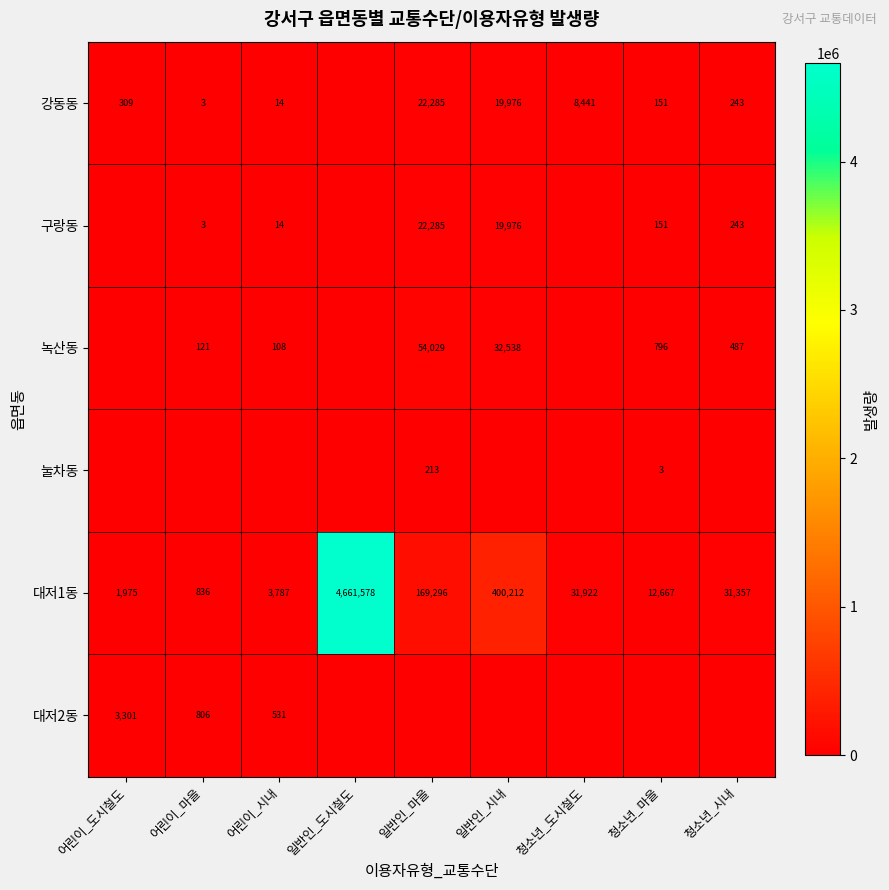

Is it true that 대저1동 equals 31922 at 청소년_도시철도?

True